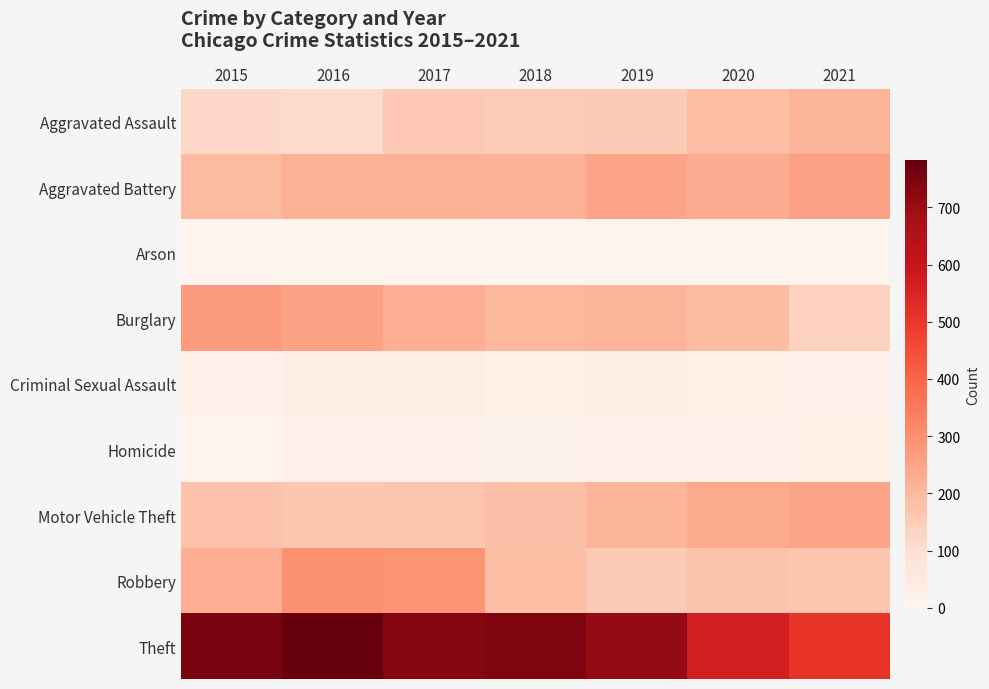

At how many categories does at least one series exceed 226?

7